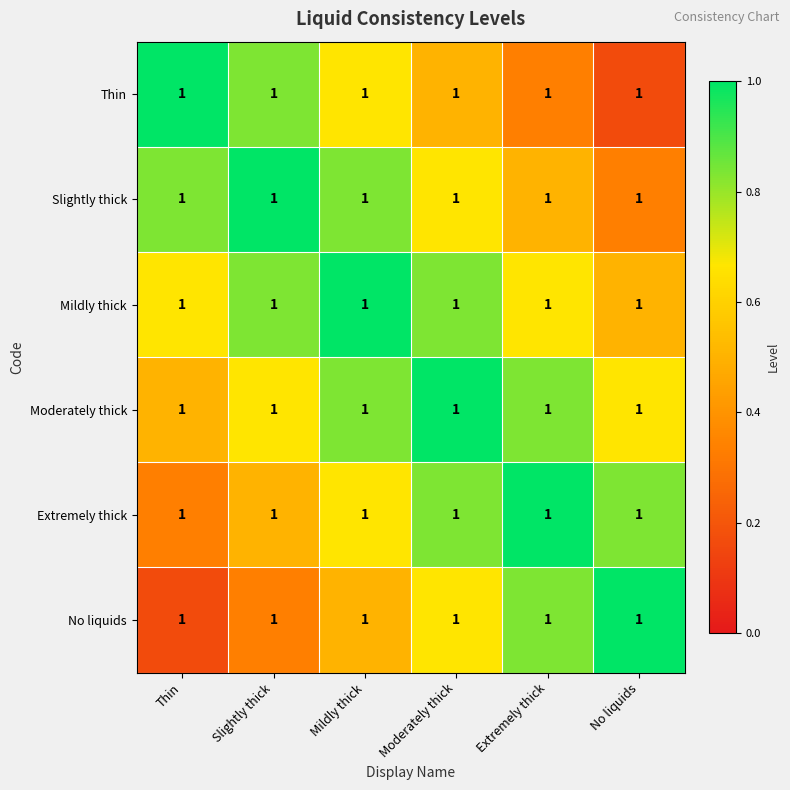

What is the difference between the No liquids values at Thin and Slightly thick?

0.2